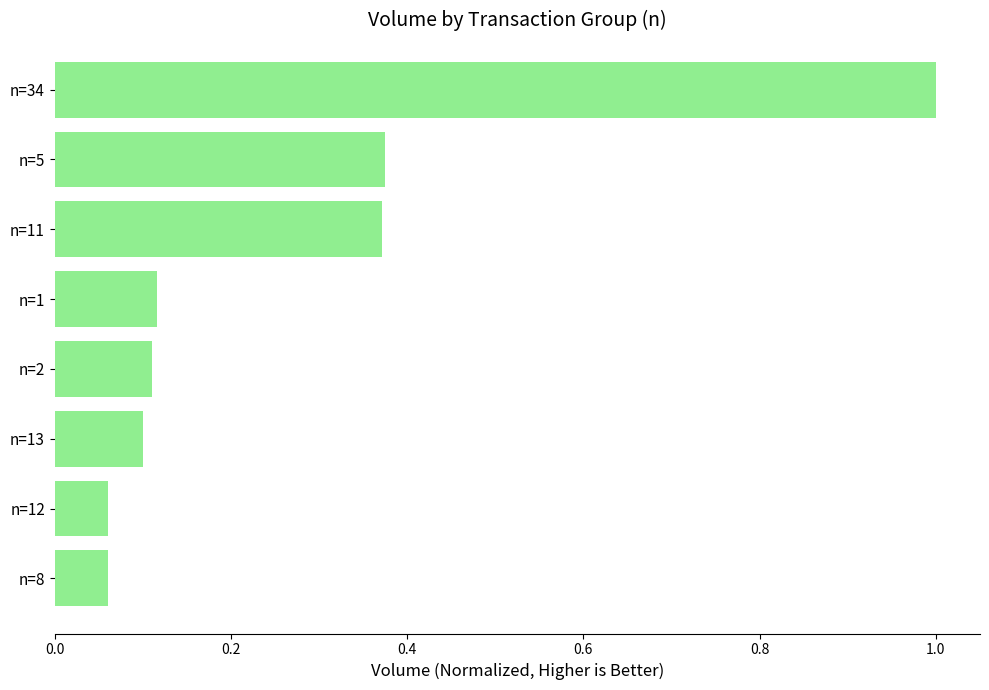

What is the difference between the second highest and minimum values?

0.3